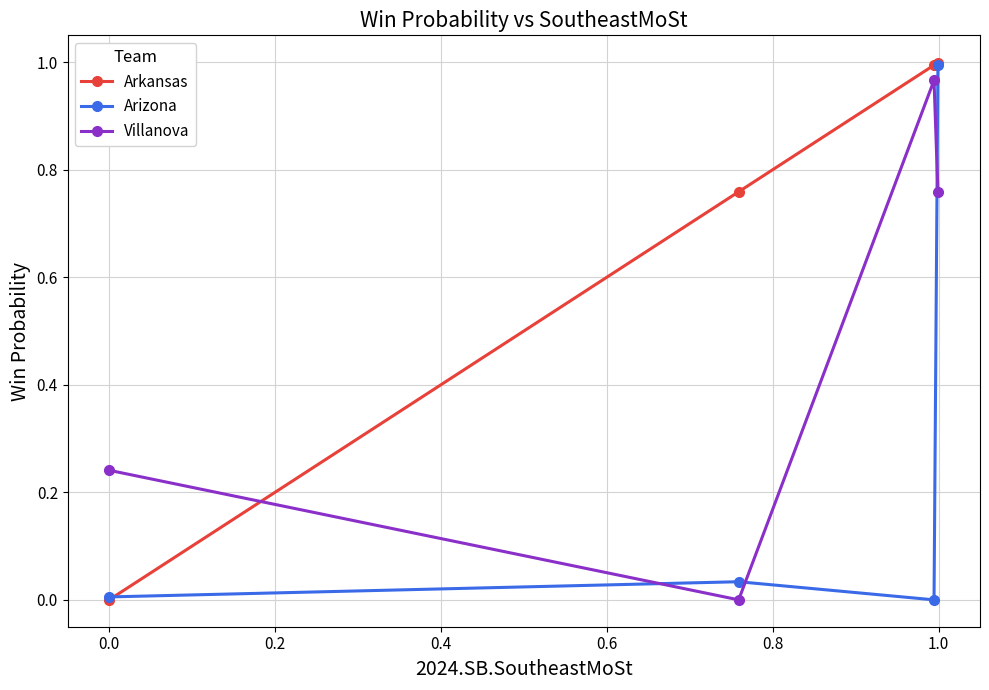

Rank the series by their average value, from lowest to highest.

Arizona, Villanova, Arkansas